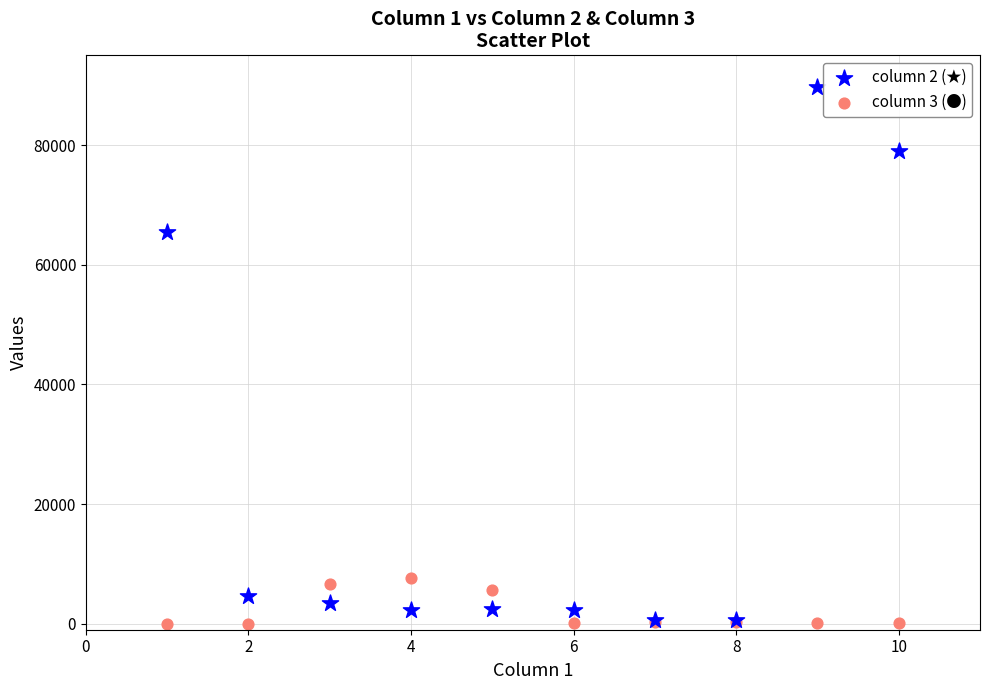

What are all the series names shown in the legend?

column 2 (★), column 3 (●)